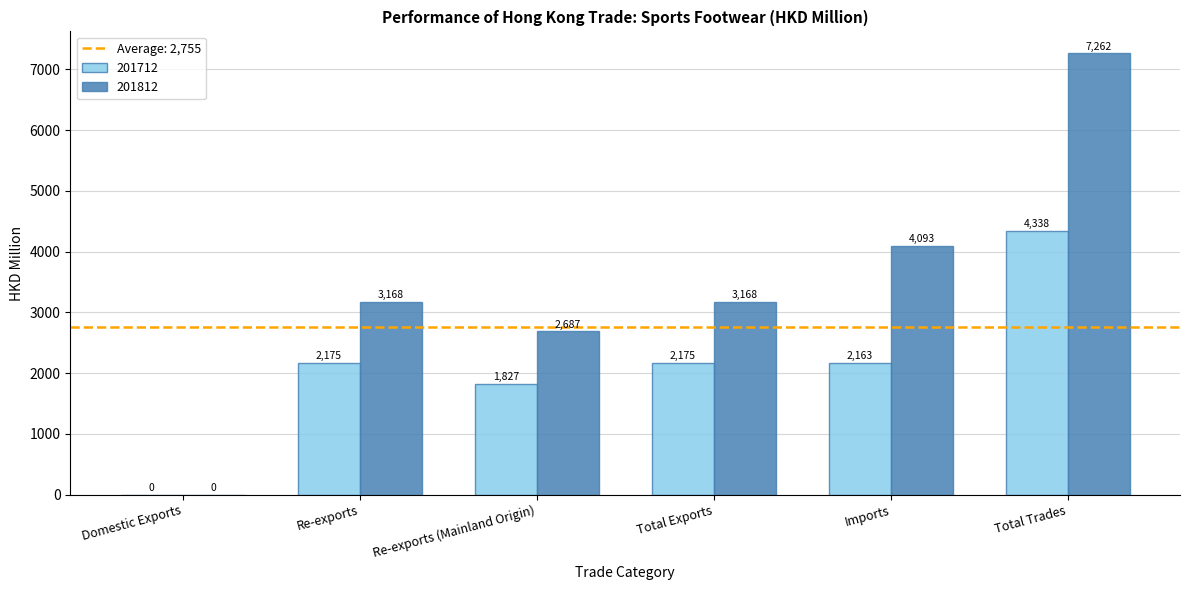

Which category has the highest value in the 201712 series?

Total Trades